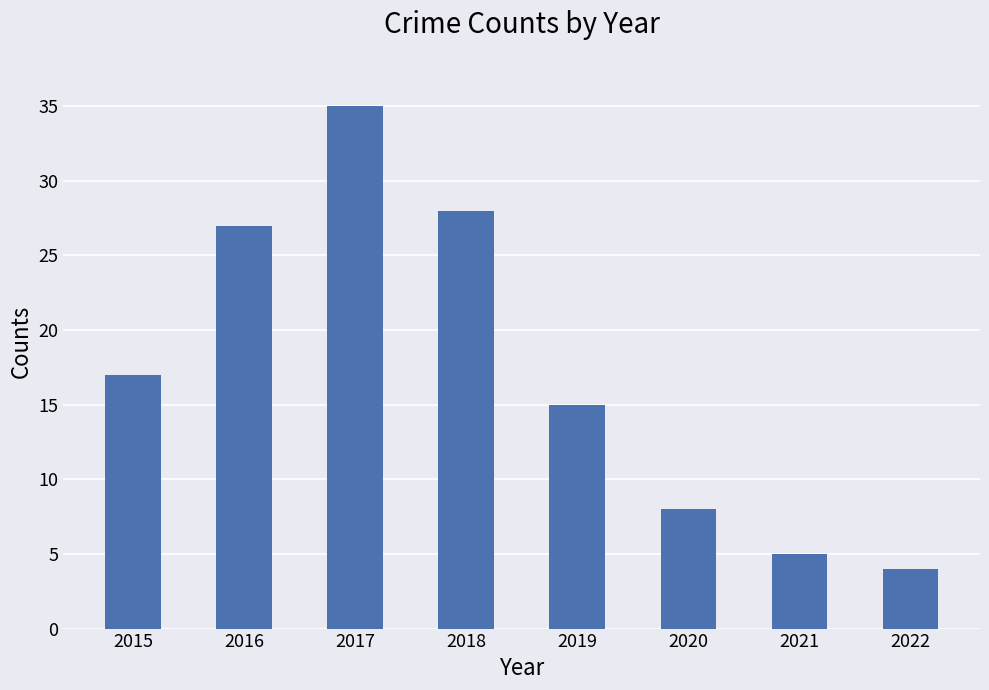

The chart shows a value of 27 at 2015. True or false?

False